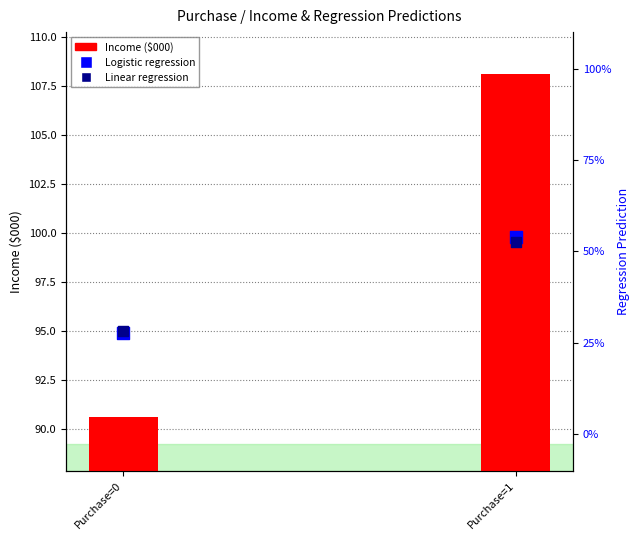

At how many categories does at least one series exceed 4?

2